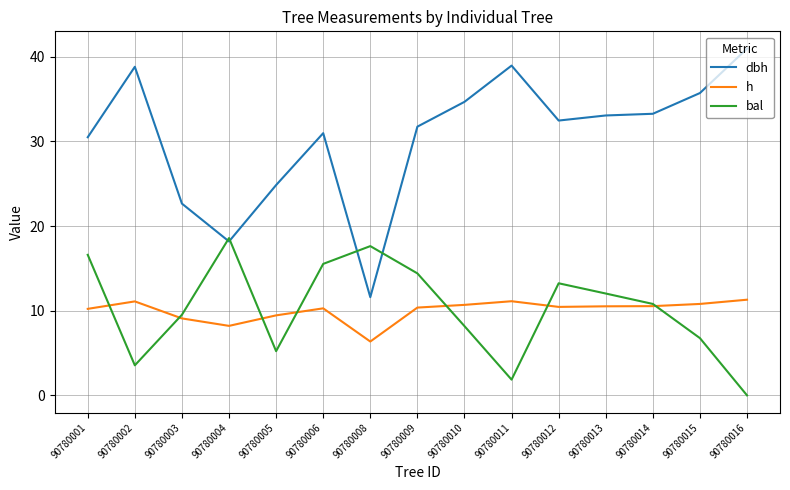

How many categories are shown in the chart?

15